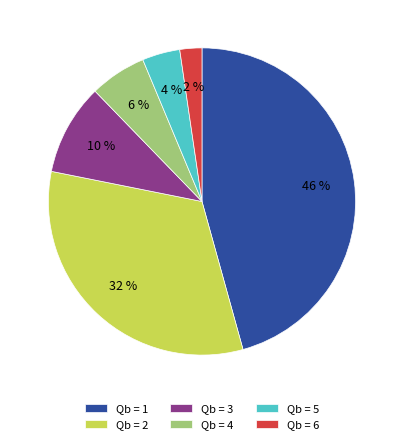

Rank the categories by value from highest to lowest.

Qb = 1, Qb = 2, Qb = 3, Qb = 4, Qb = 5, Qb = 6